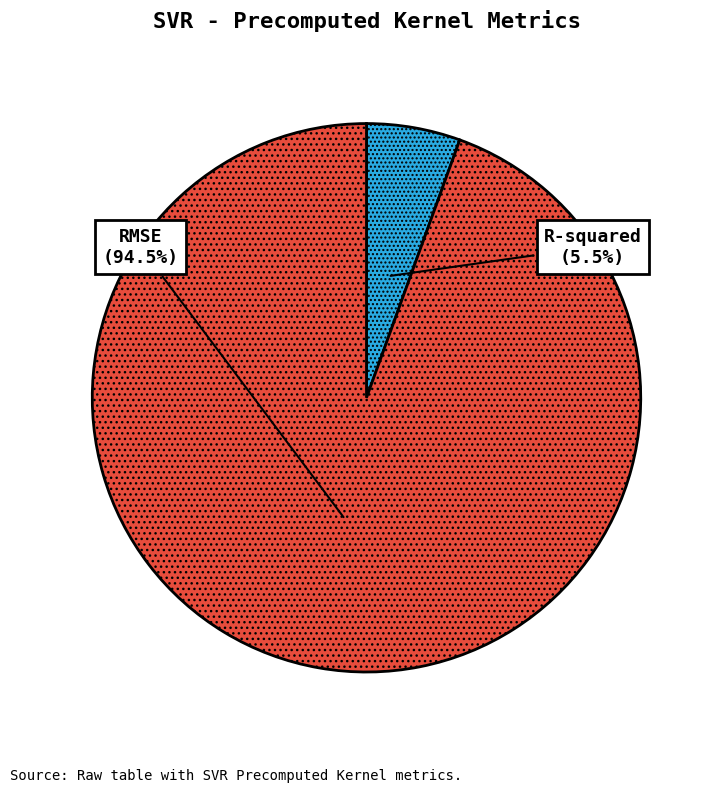

How many segments does this pie chart have?

2